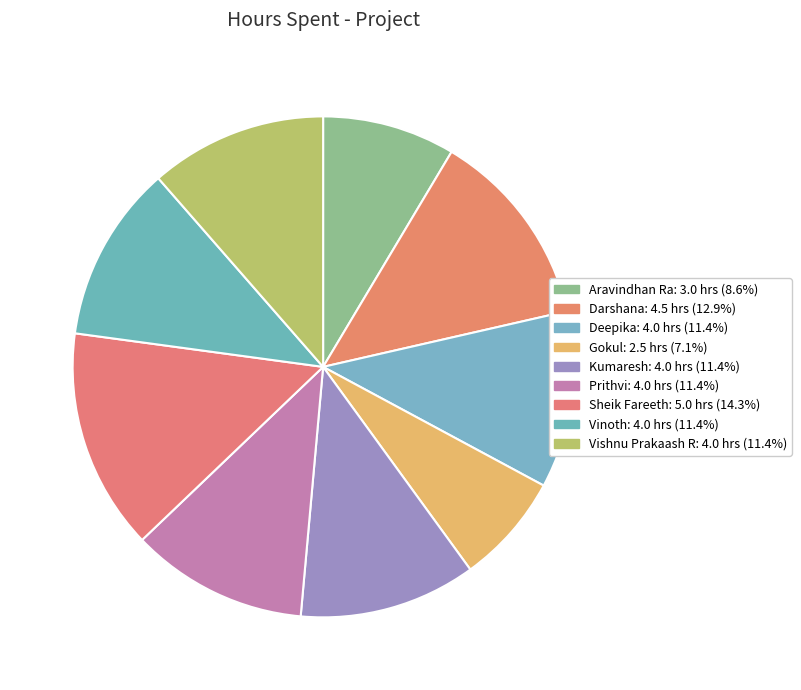

How many segments does this pie chart have?

9